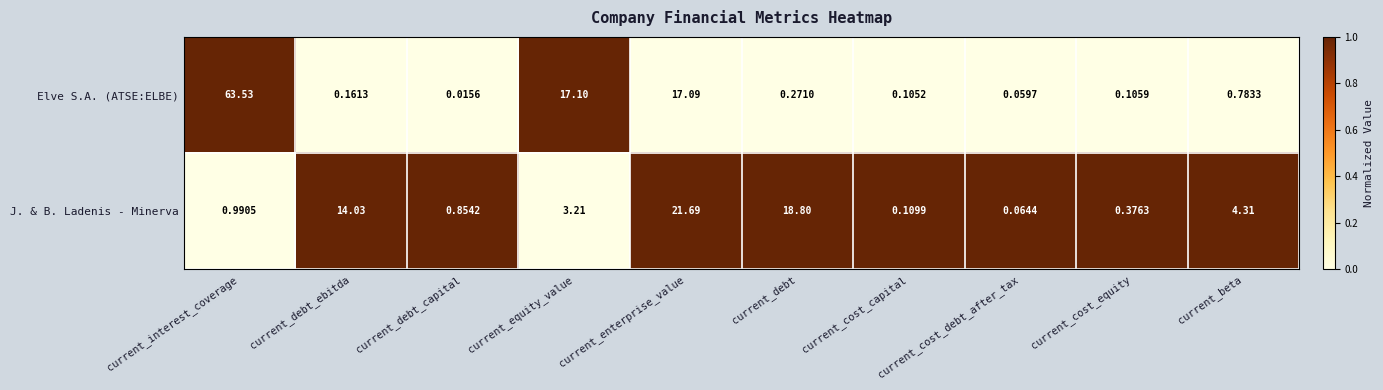

At current_cost_equity, list the series in order from largest to smallest.

J. & B. Ladenis - Minerva, Elve S.A. (ATSE:ELBE)